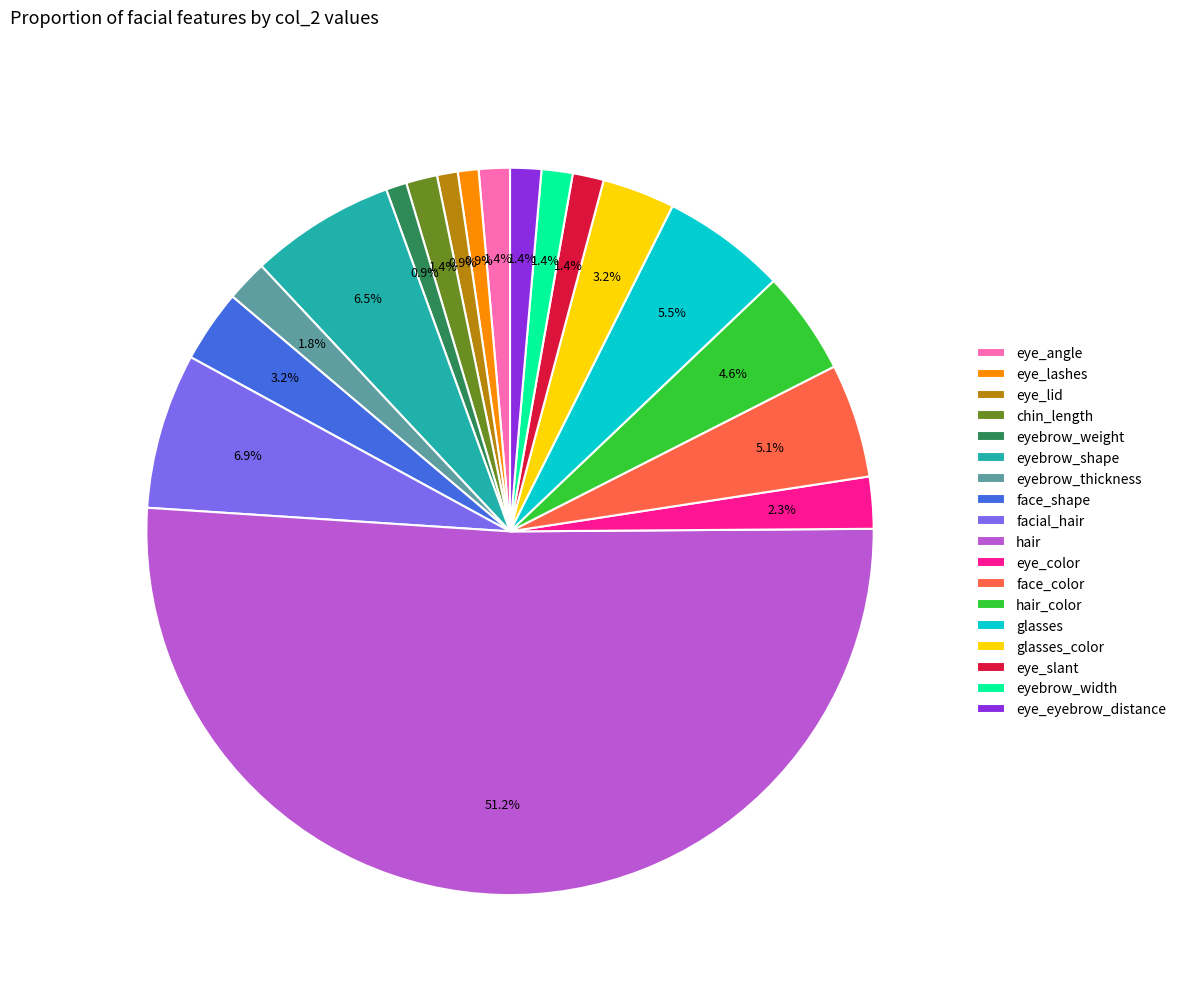

Which slice represents more than half of the pie?

hair